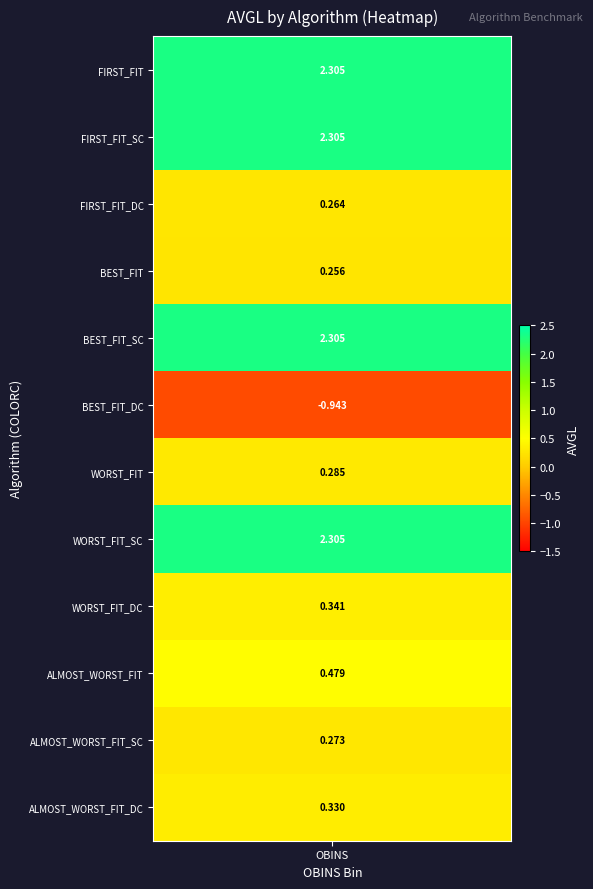

What is the change in value from values to 3?

-2.0